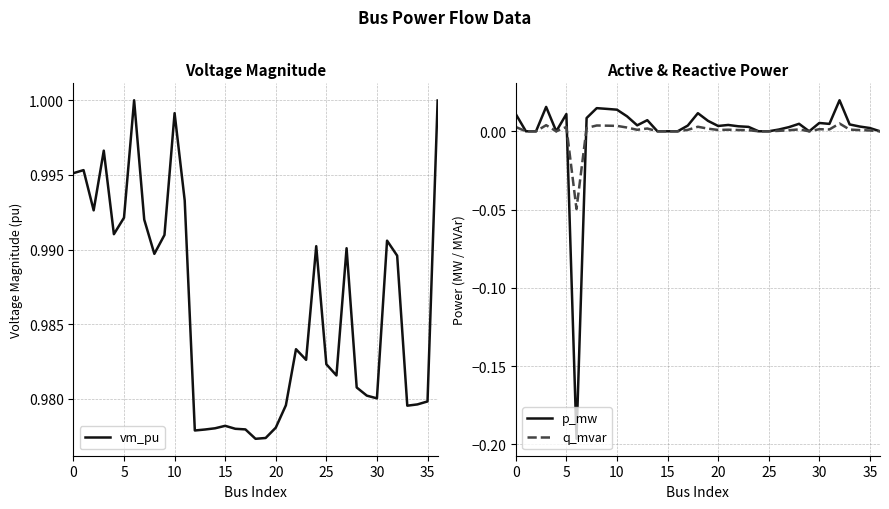

True or false: q_mvar and vm_pu intersect in this chart.

False